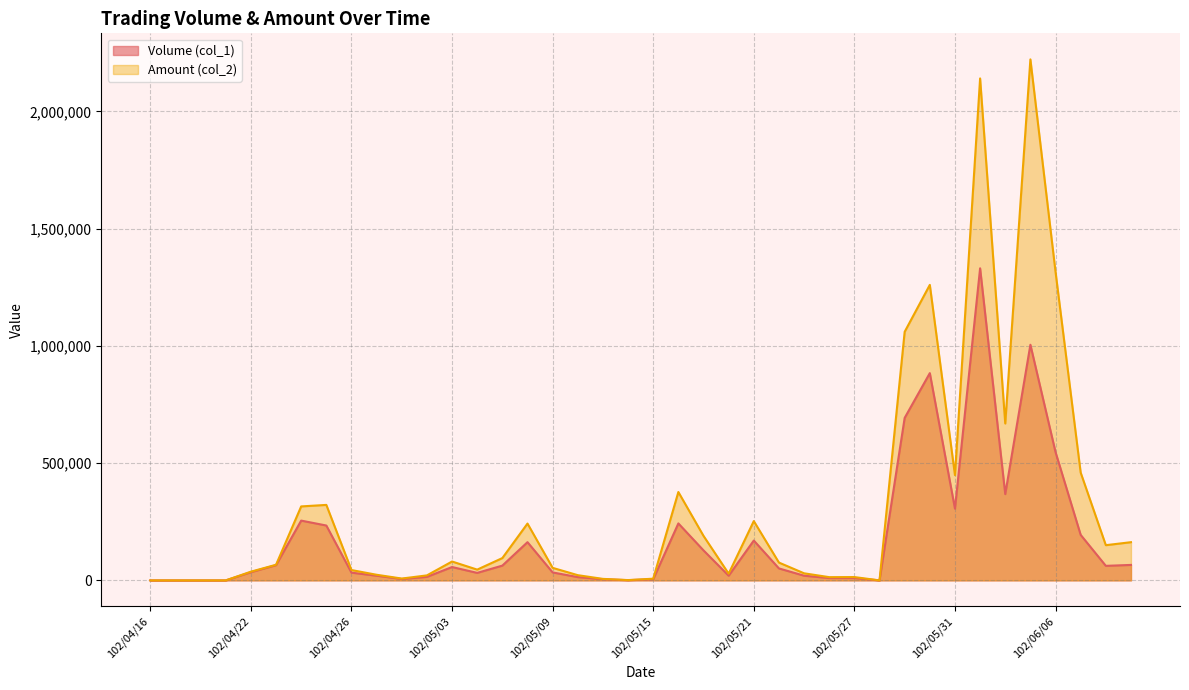

What is the greatest value displayed?

2222020